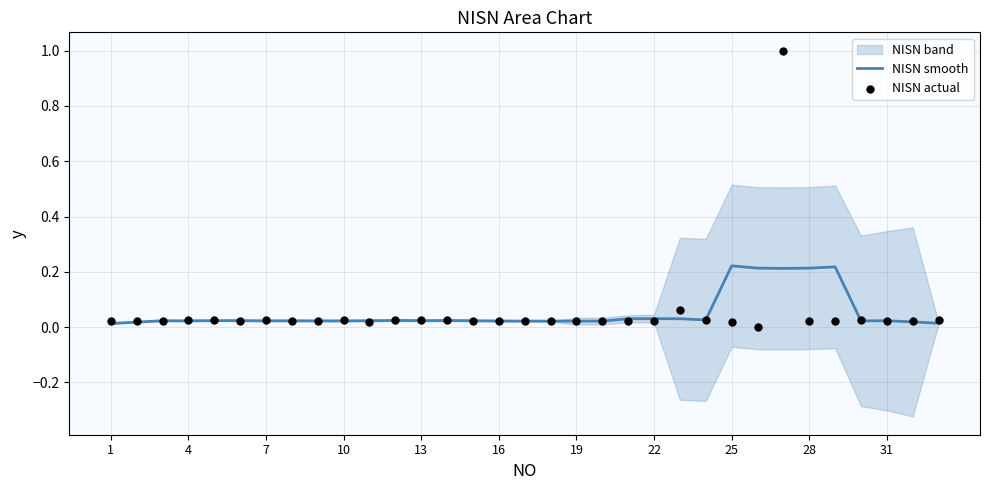

Which series reaches the minimum Y coordinate?

NISN actual